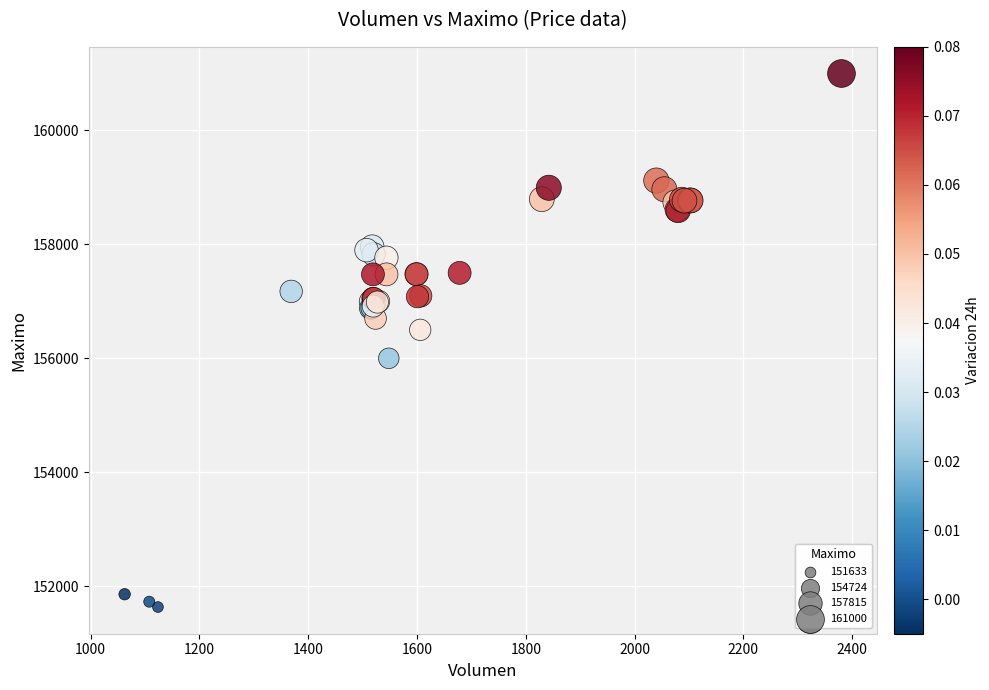

What Y value in the scatter plot is closest to 156316?

156500